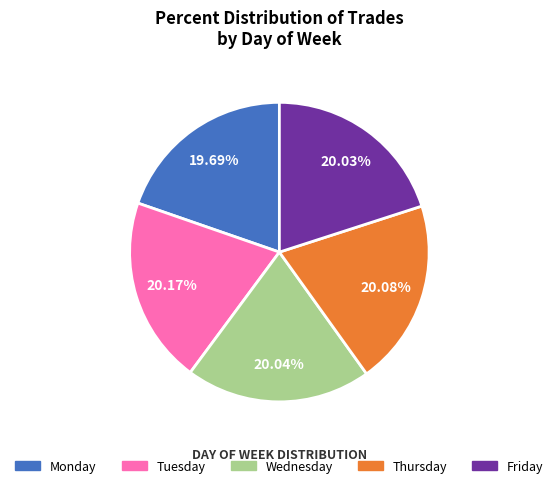

How many slices are in this pie chart?

5